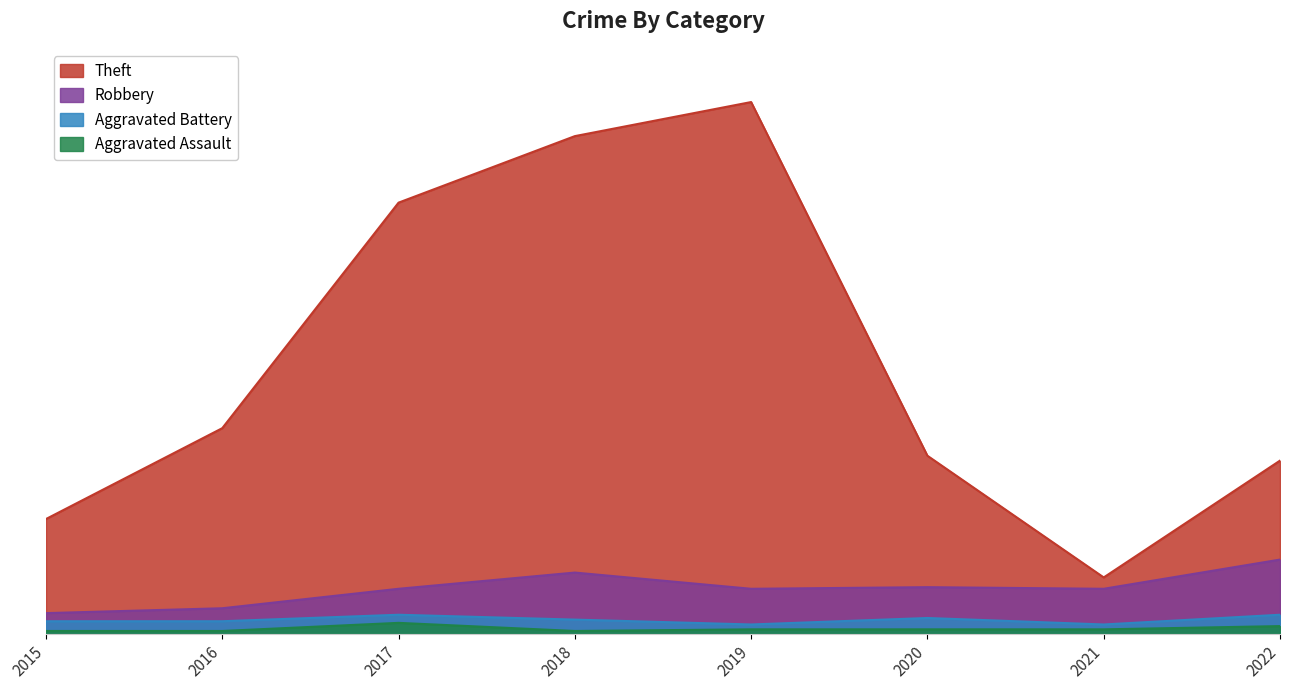

Between 2015 and 2017, which is larger?

2017